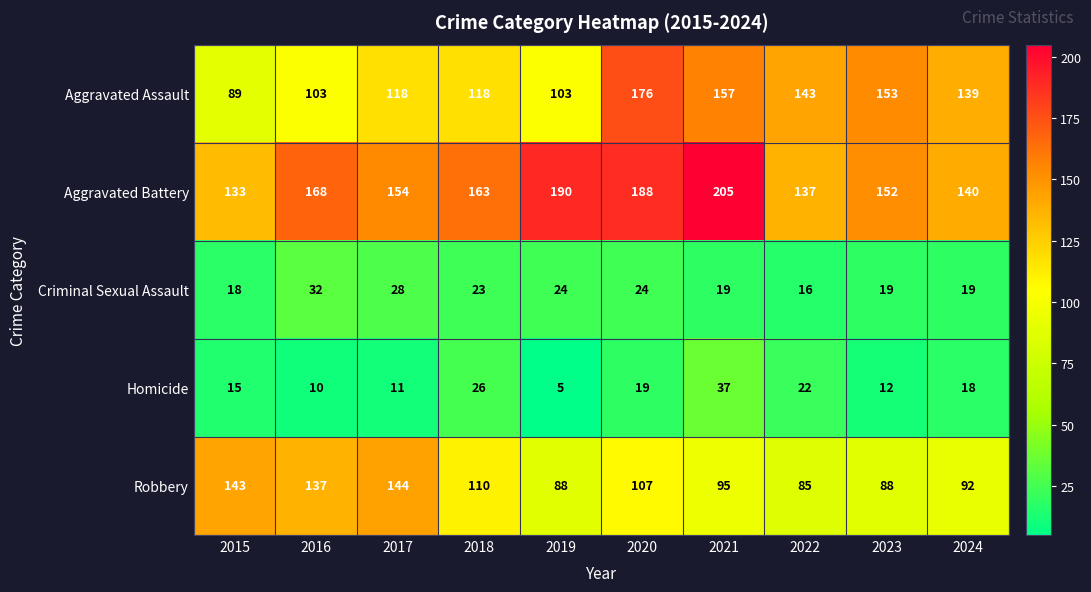

Rank the series by their maximum value, from highest to lowest.

Aggravated Battery, Aggravated Assault, Robbery, Homicide, Criminal Sexual Assault